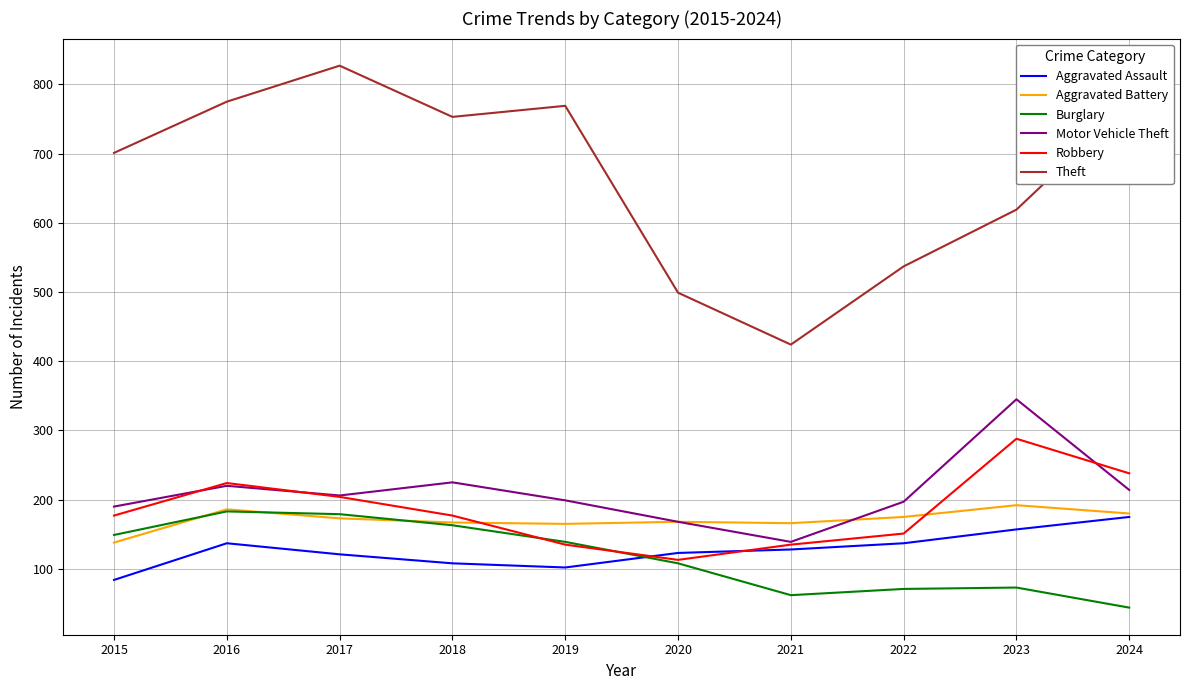

Between 2022 and 2024, which series saw the biggest shift?

Theft